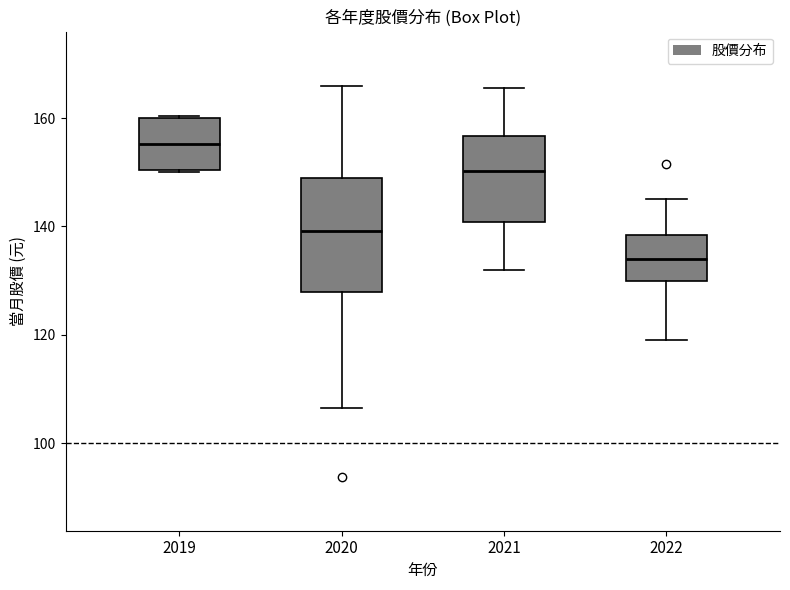

Which box's median line is the highest?

2019